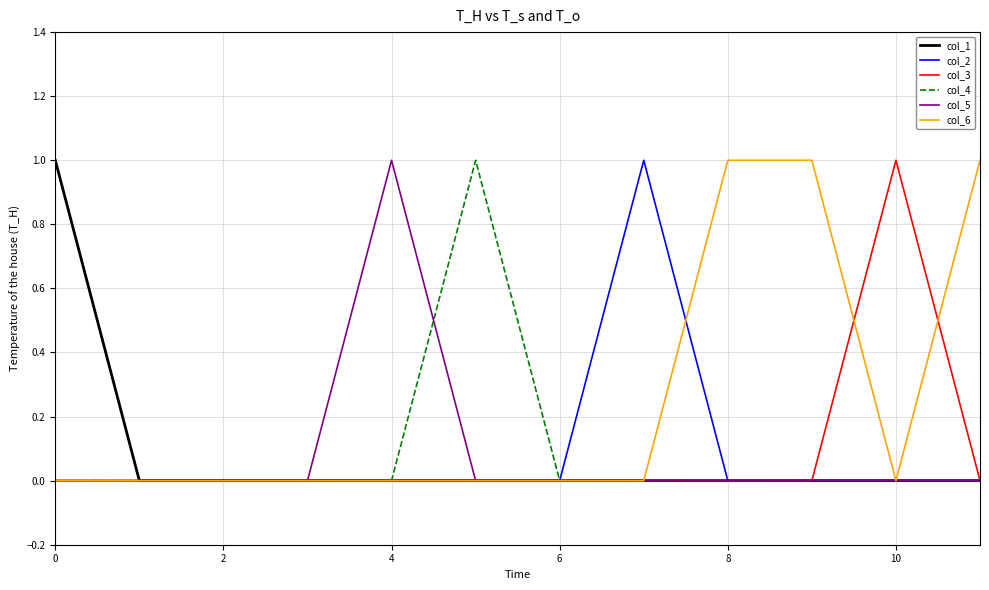

Does the chart have visible grid lines?

Yes